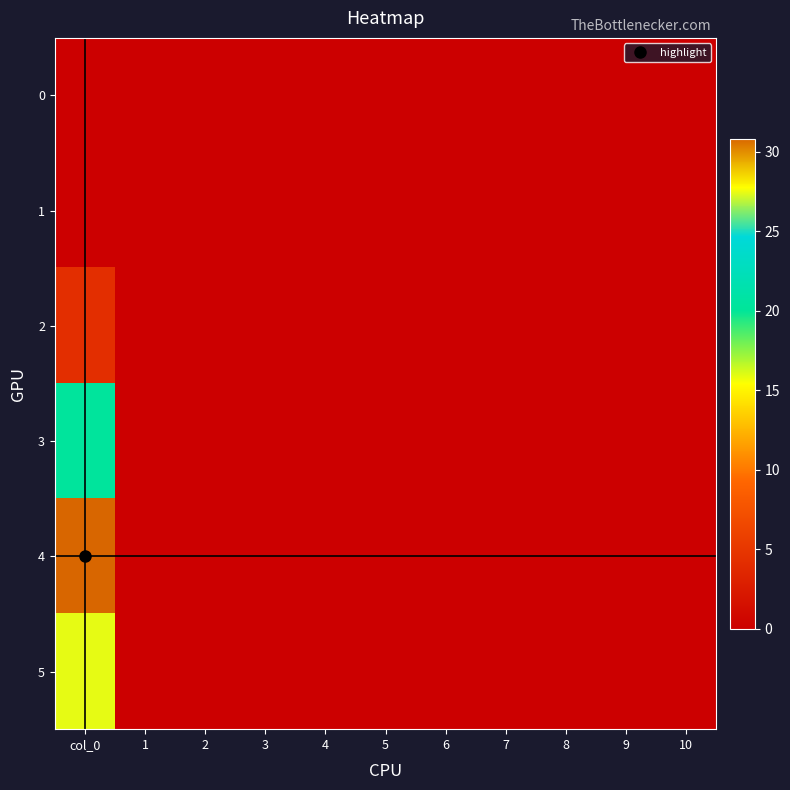

Reading right to left, transcribe all the data shown in this chart.

0: 10=0.0	9=0.0	8=0.0	7=0.0	6=0.0	5=0.0	4=0.0	3=0.0	2=0.0	1=0.0	col_0=0.0
1: 10=0.0	9=0.0	8=0.0	7=0.0	6=0.0	5=0.0	4=0.0	3=0.0	2=0.0	1=0.0	col_0=0.0
2: 10=0.0	9=0.0	8=0.0	7=0.0	6=0.0	5=0.0	4=0.0	3=0.0	2=0.0	1=0.0	col_0=4.2
3: 10=0.0	9=0.0	8=0.0	7=0.0	6=0.0	5=0.0	4=0.0	3=0.0	2=0.0	1=0.0	col_0=20.2
4: 10=0.0	9=0.0	8=0.0	7=0.0	6=0.0	5=0.0	4=0.0	3=0.0	2=0.0	1=0.0	col_0=30.8
5: 10=0.0	9=0.0	8=0.0	7=0.0	6=0.0	5=0.0	4=0.0	3=0.0	2=0.0	1=0.0	col_0=27.4